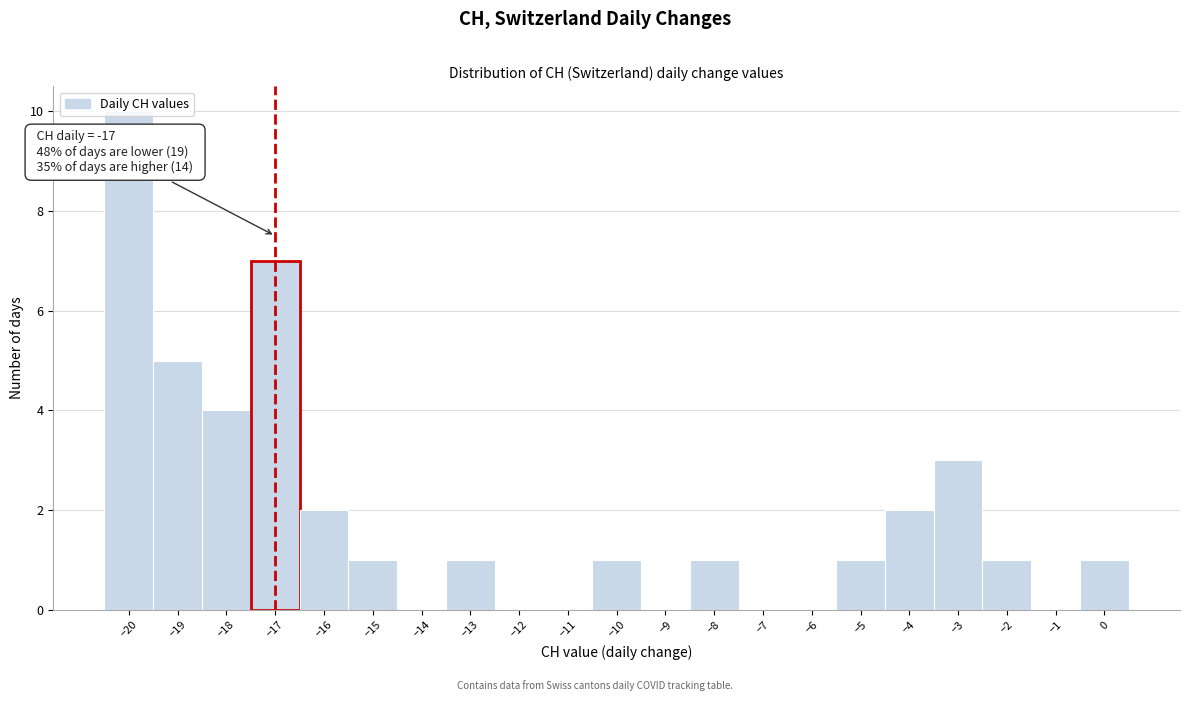

Over which range of the x-axis is the bar tallest?

-20.5 to -19.5